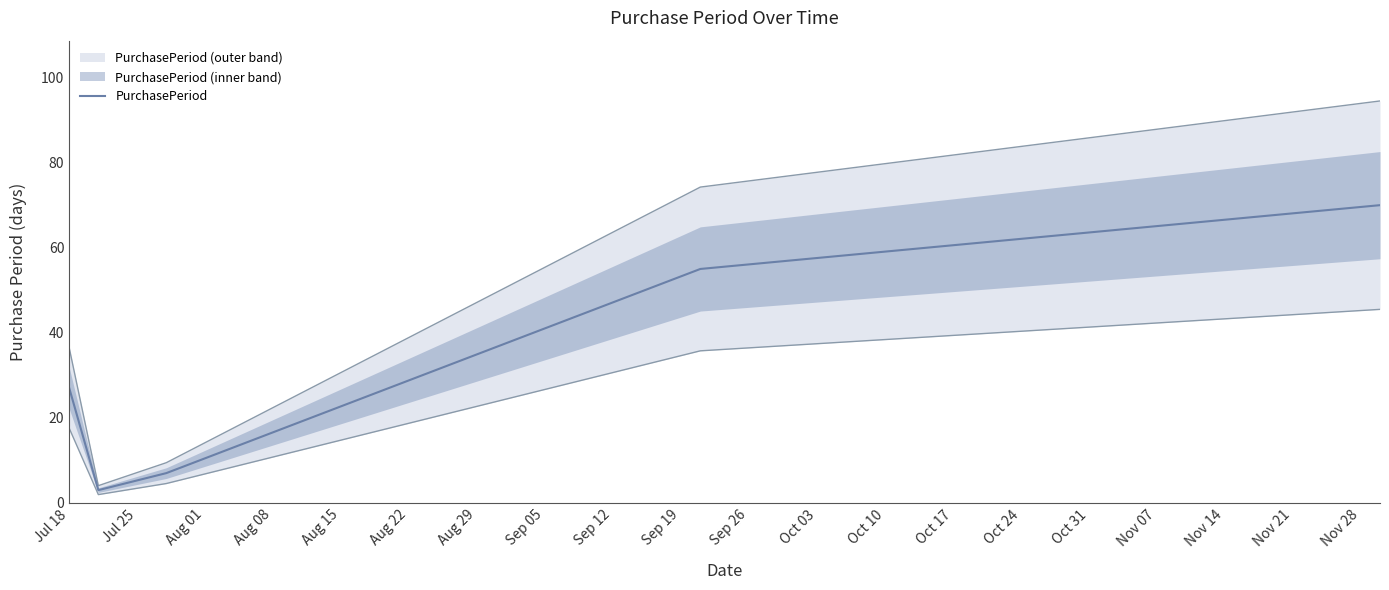

What is the maximum value for PurchasePeriod?

70